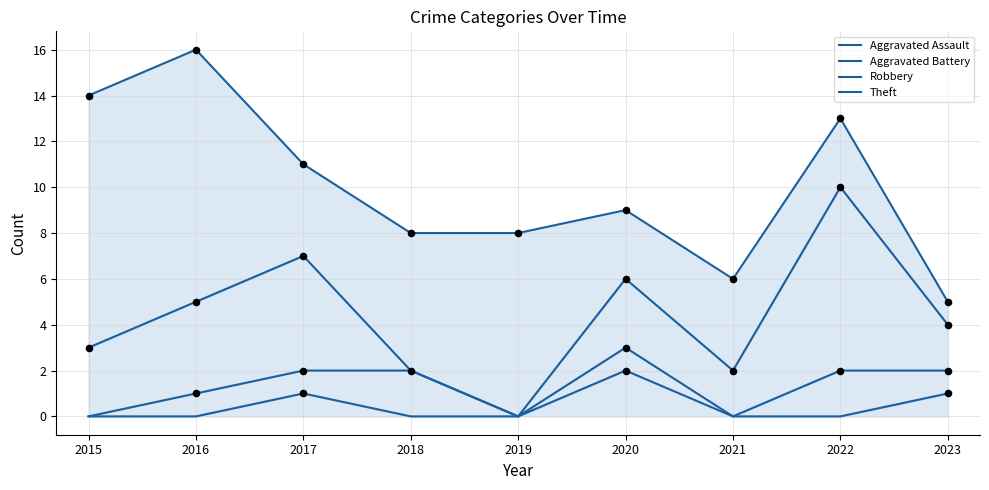

Which series reaches the minimum Y coordinate?

Aggravated Assault